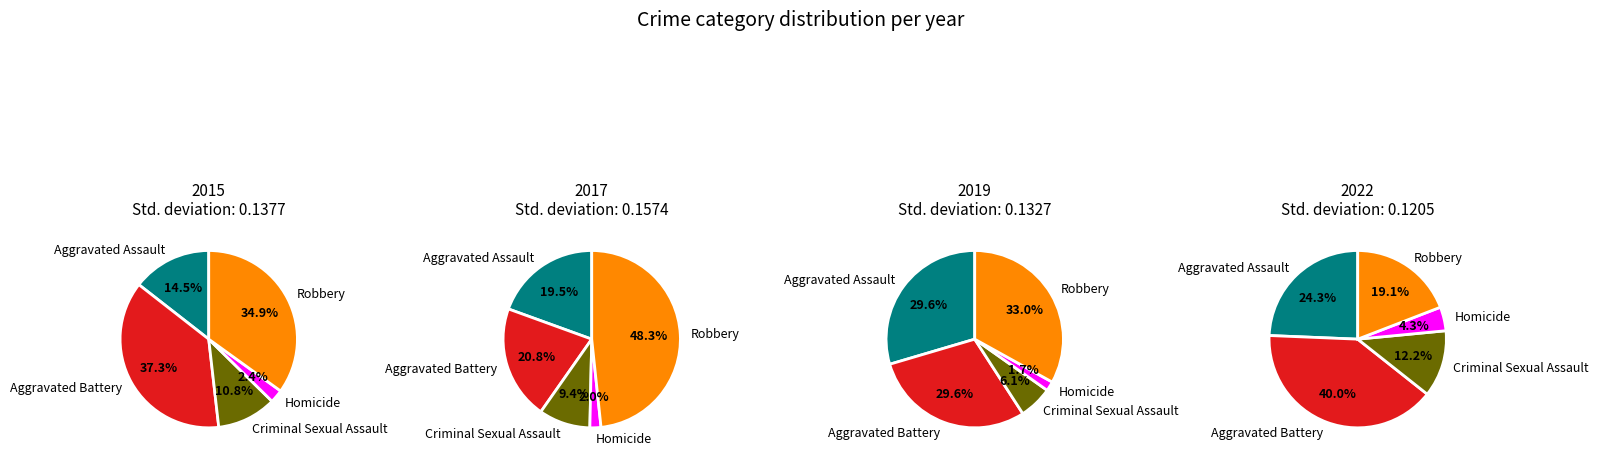

To the nearest percent, what is the difference between the 5 and 0 slice percentages?

1%